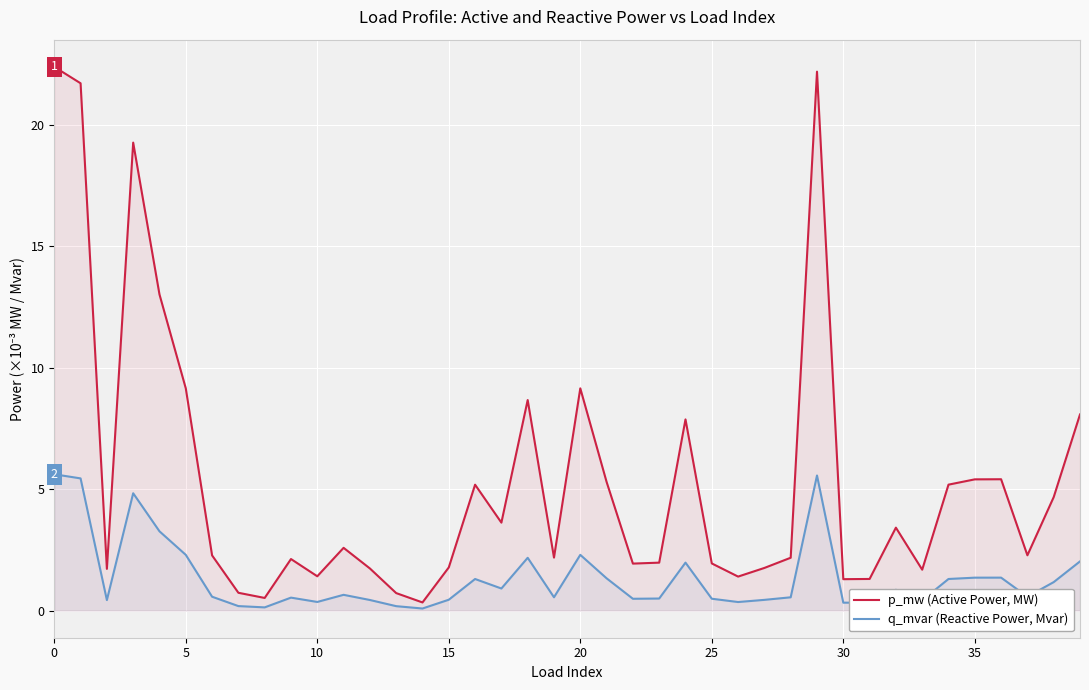

True or false: p_mw (Active Power, MW) and q_mvar (Reactive Power, Mvar) cross at least once.

False